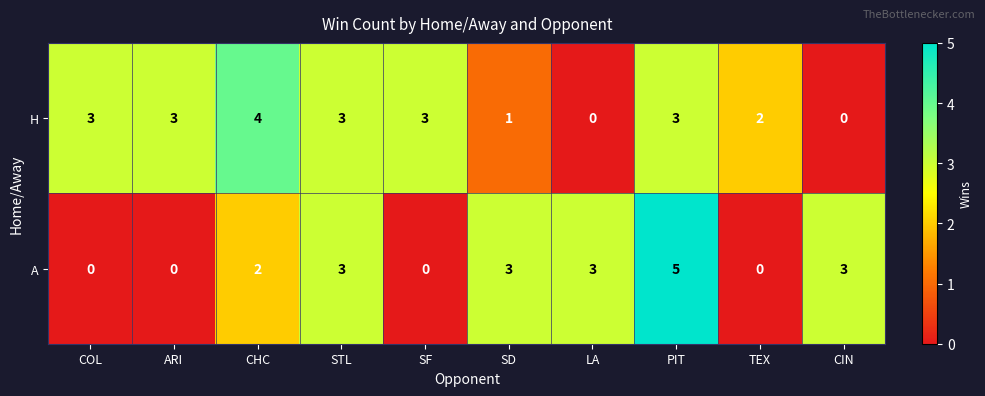

Reading right to left, what are all the values shown in this chart?

H: 0	2	3	0	1	3	3	4	3	3
A: 3	0	5	3	3	0	3	2	0	0